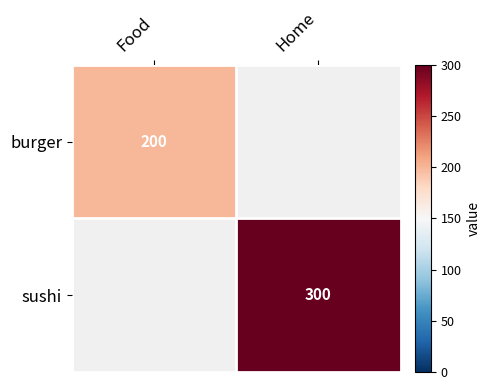

The burger series shows 63 at Food. True or false?

False